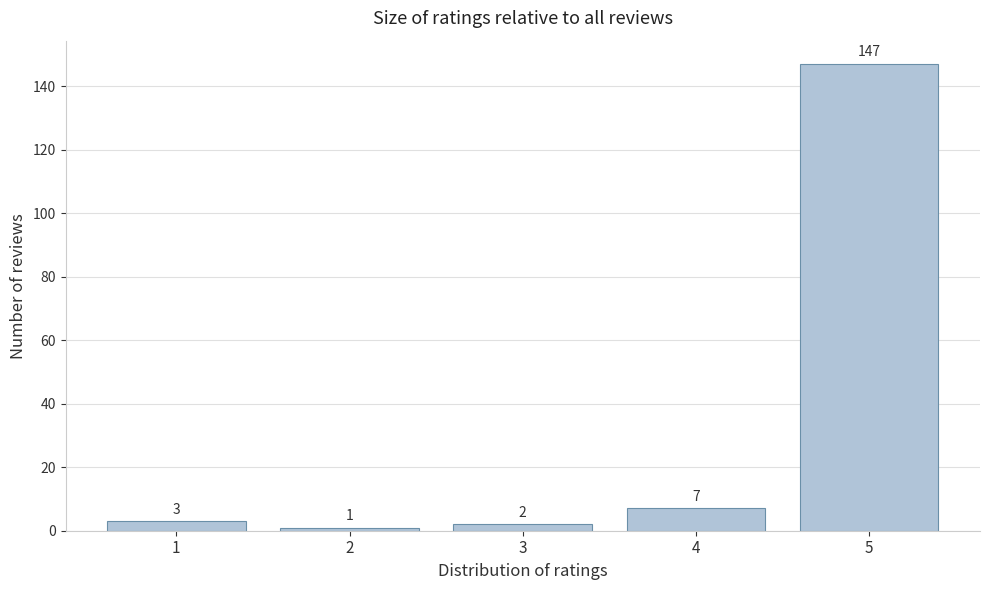

Reading left to right, list all the values displayed in this chart.

1=3	2=1	3=2	4=7	5=147